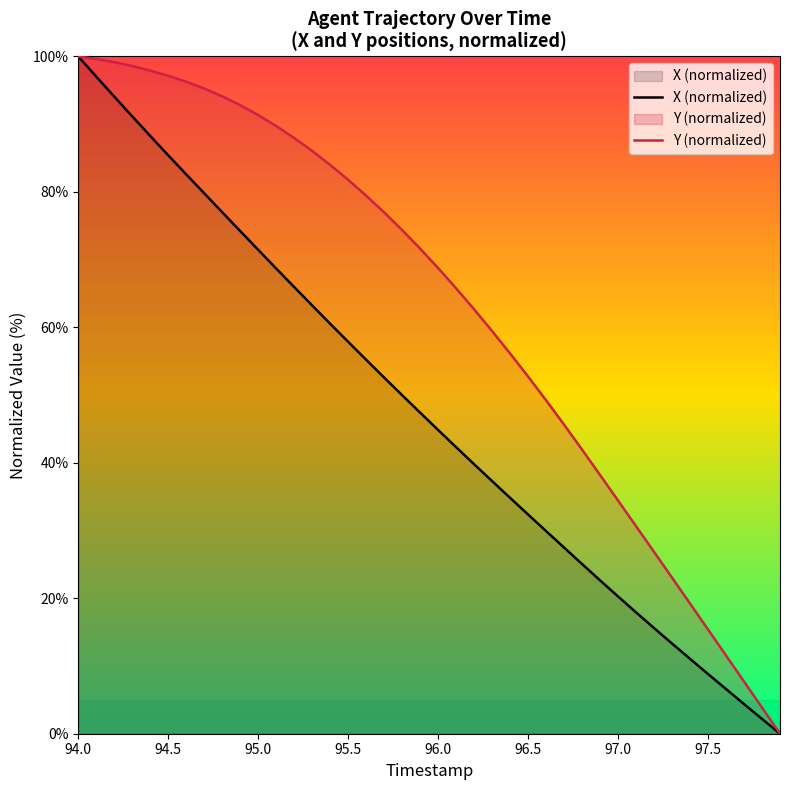

How many values in Y are above zero?

39